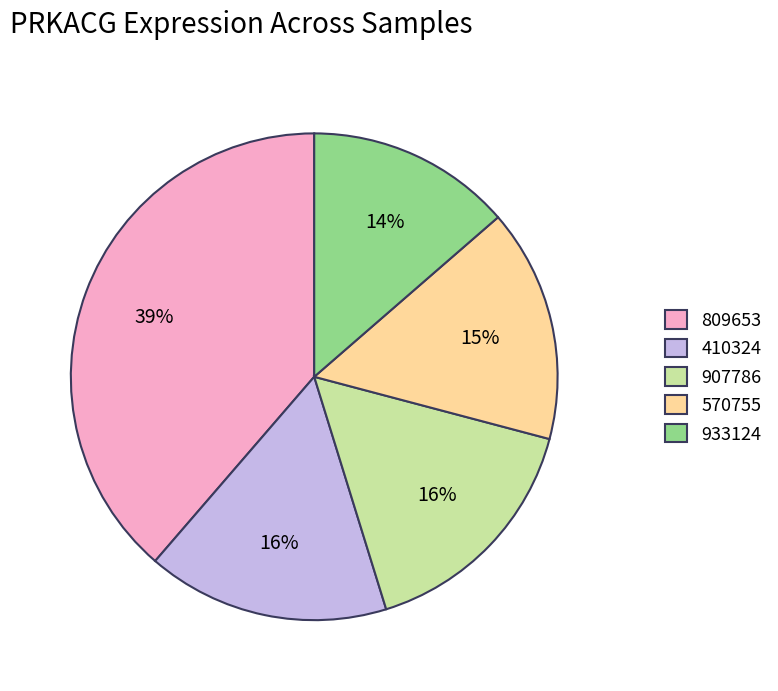

How many segments does this pie chart have?

5